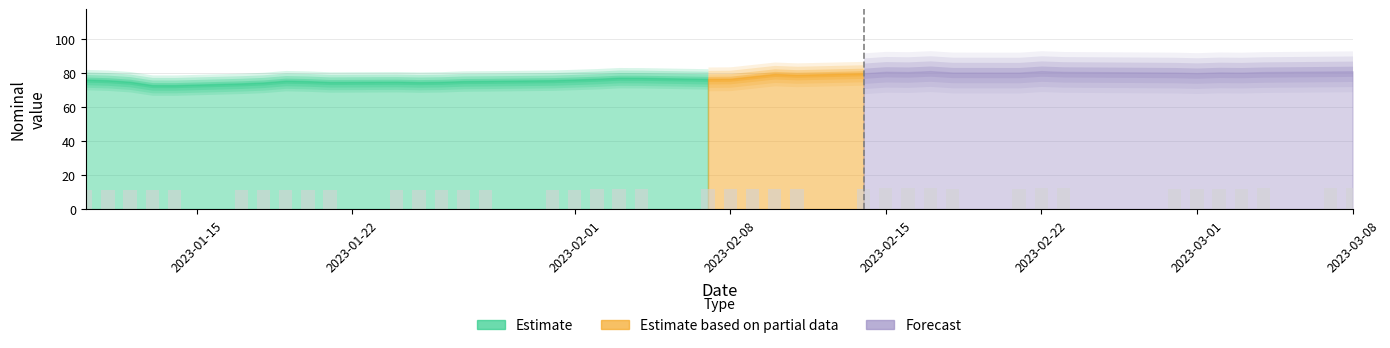

True or false: the data shows 127.0 at 2023-03-04.

False